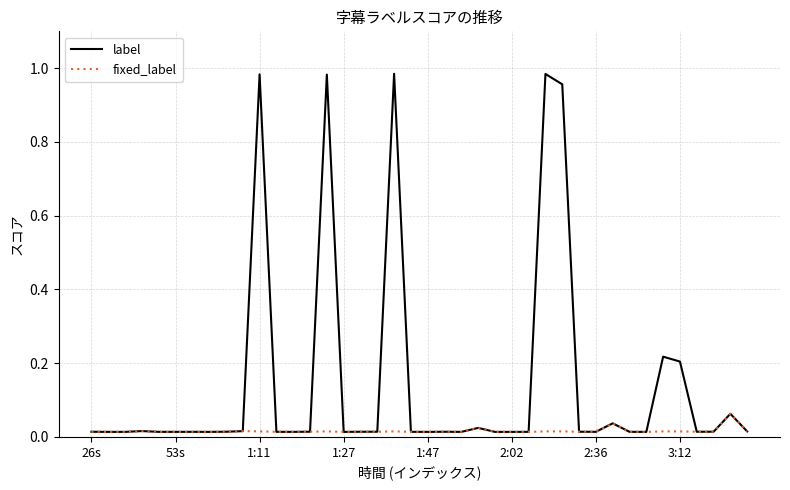

Which series has the widest spread of values?

label